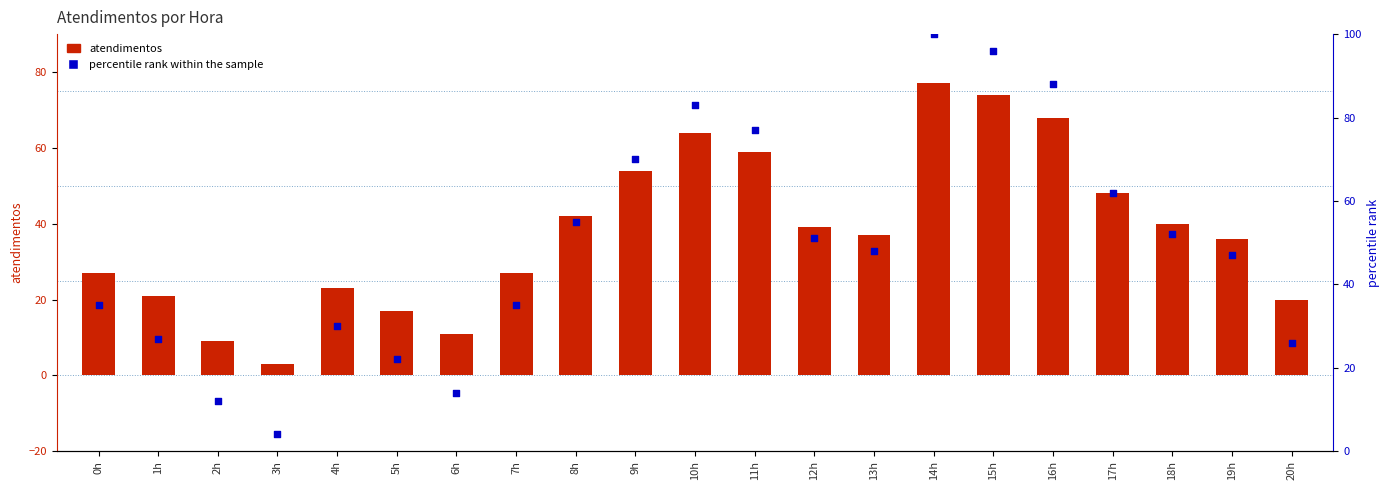

What are all the series names shown in the legend?

atendimentos, percentile rank within the sample